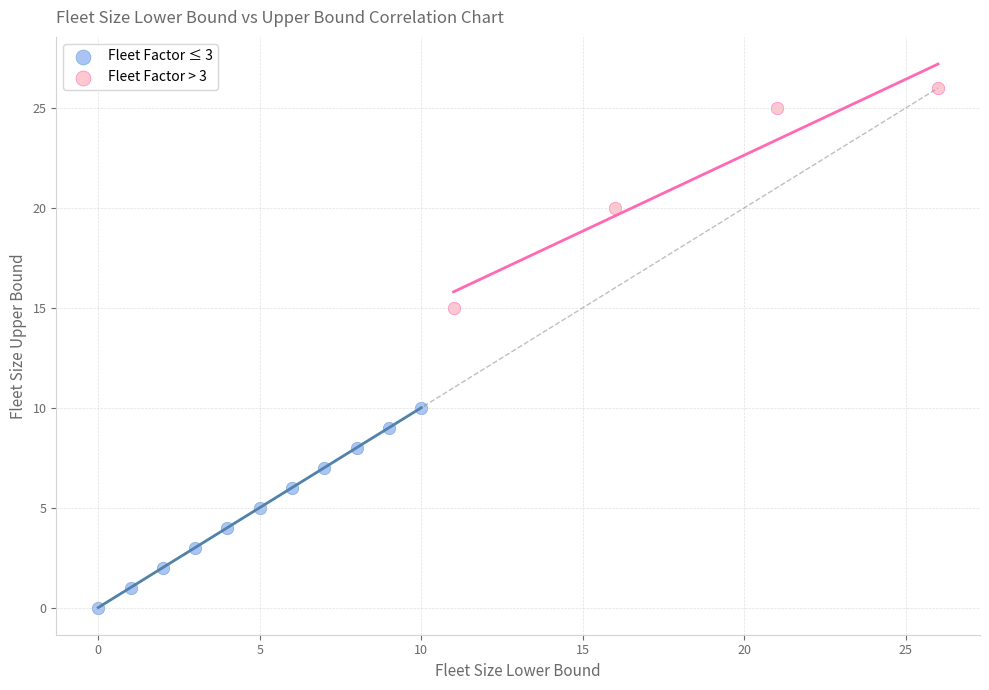

Which series reaches the maximum Y coordinate?

Fleet Factor > 3